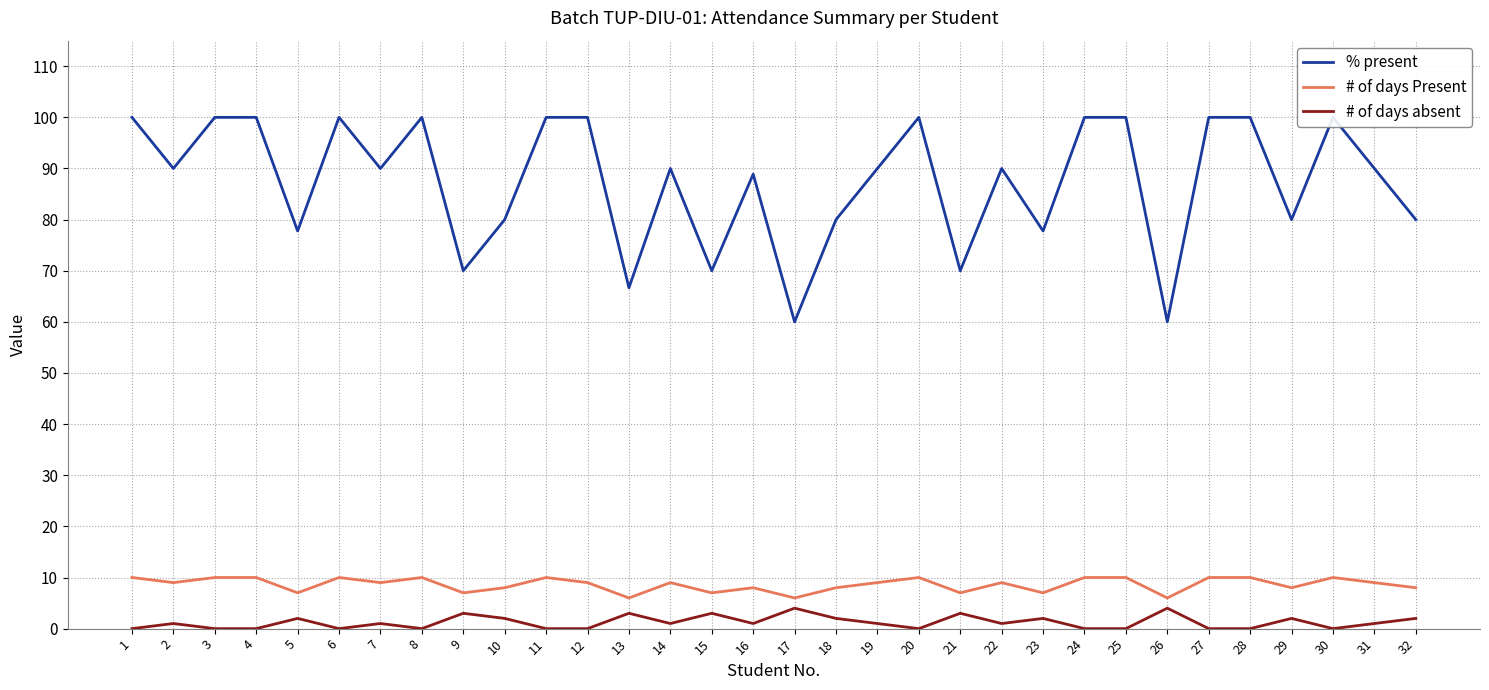

True or false: # of days absent and % present cross at least once.

False